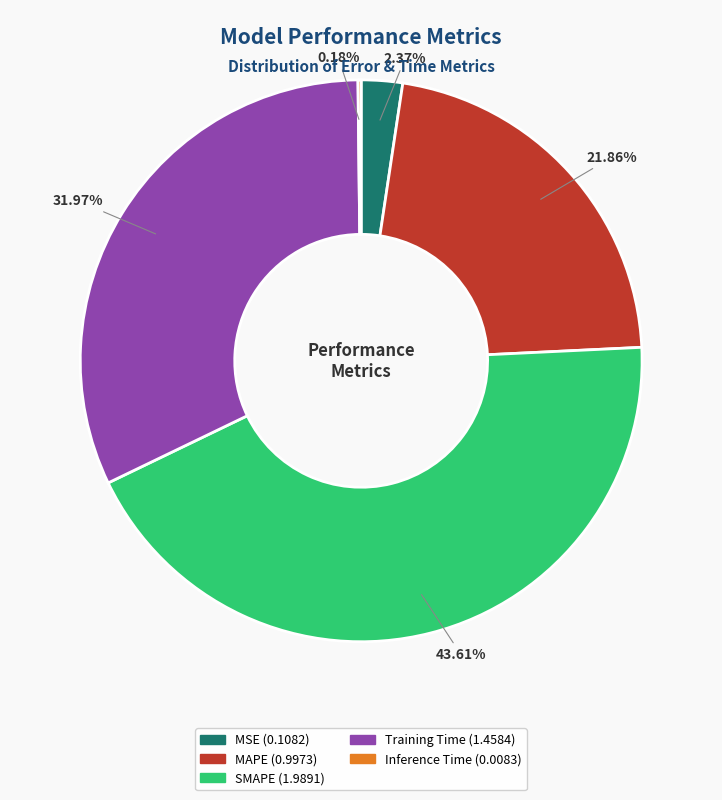

Which has a higher value, SMAPE or Training Time?

SMAPE